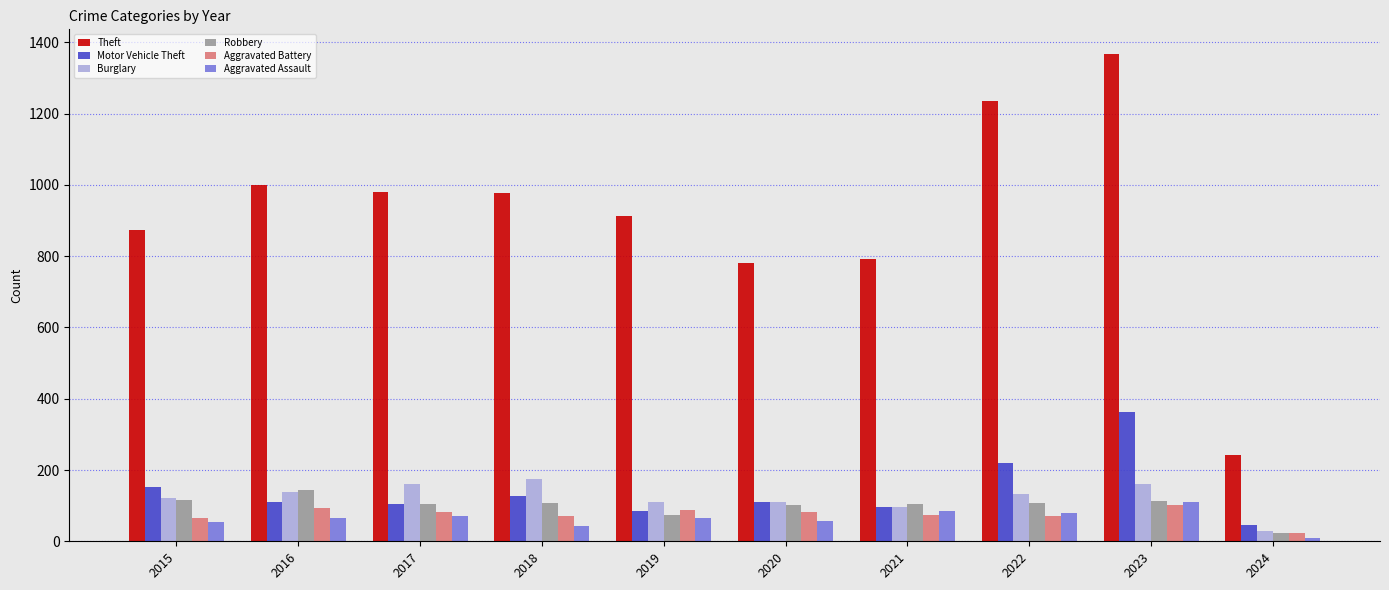

What is the difference between the maximum and minimum values in the Theft series?

1127